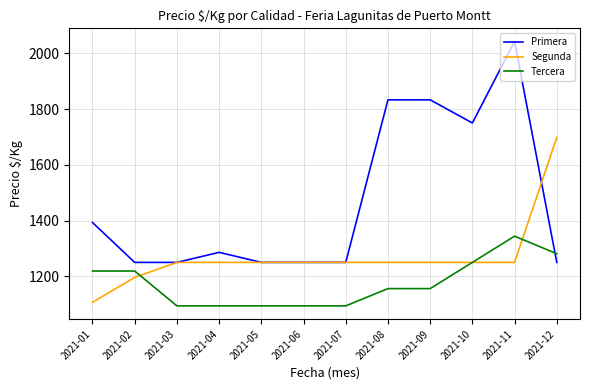

What value does the Tercera series have at 2021-09?

1156